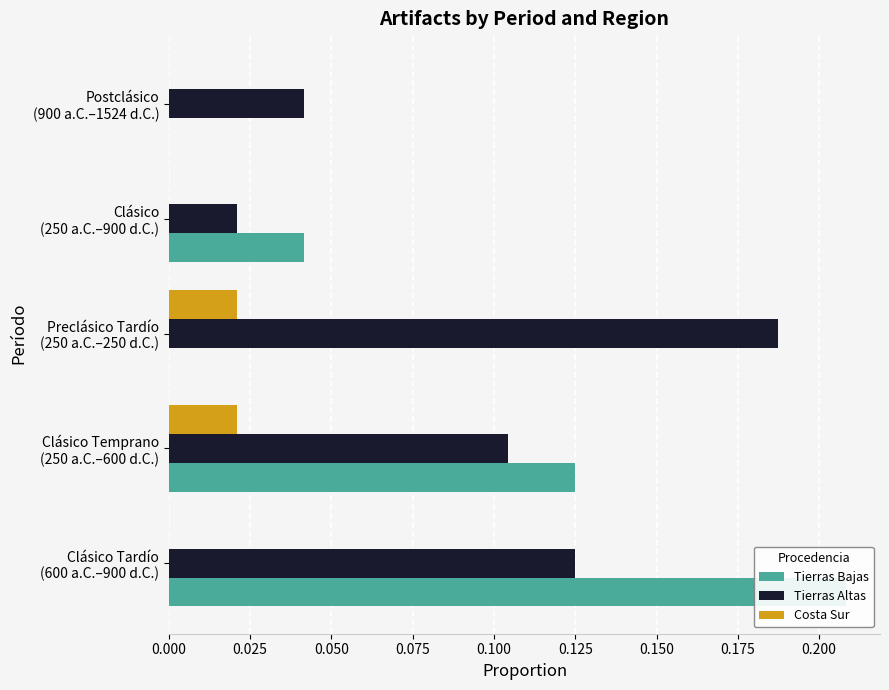

At Clásico (250 a.C.–900 d.C.), list the series in order from smallest to largest.

Costa Sur, Tierras Altas, Tierras Bajas